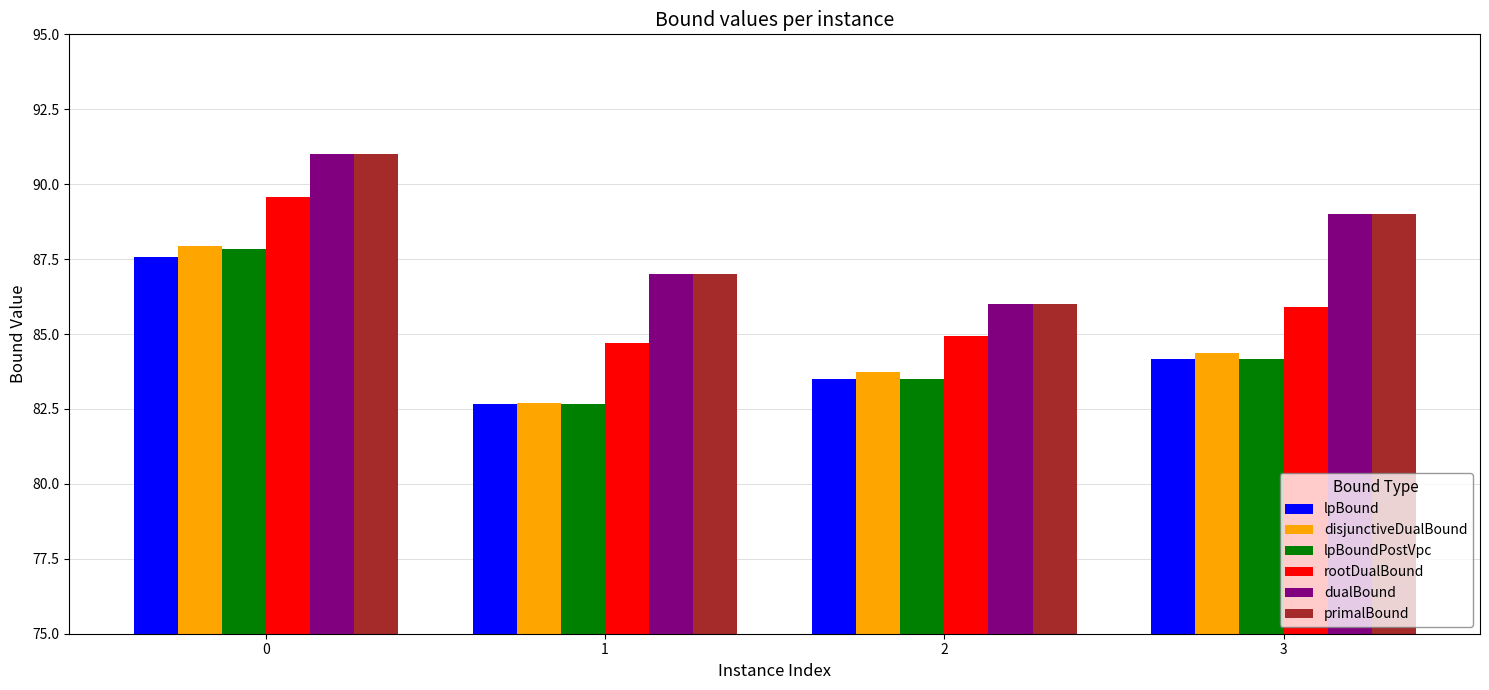

How many data points does each series have?

4